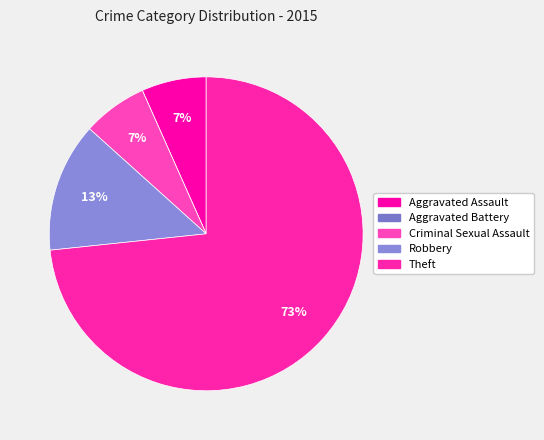

What is the largest slice in the pie chart?

Theft